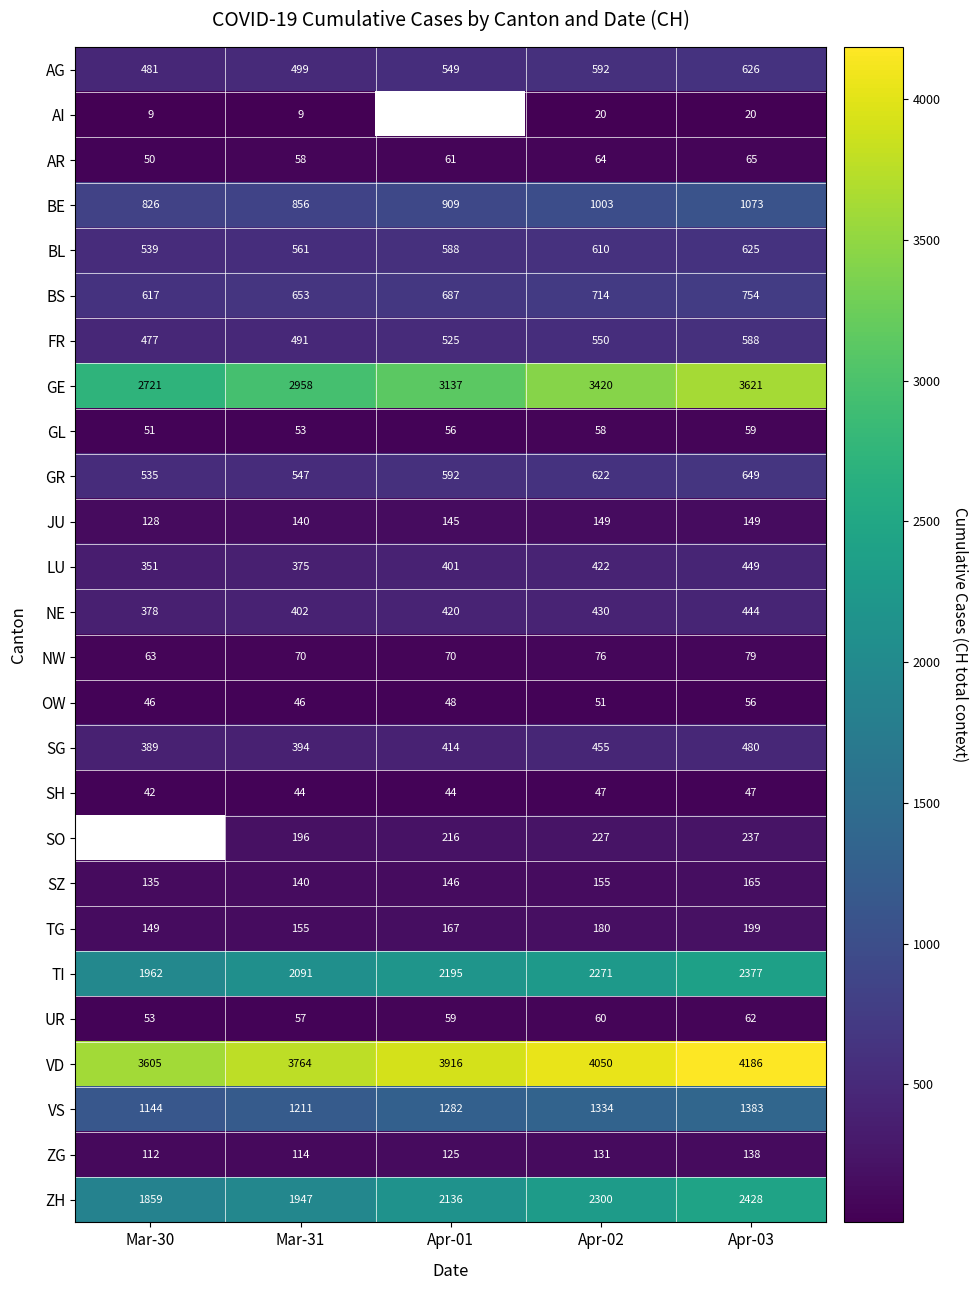

At how many categories does at least one series exceed 2252?

5